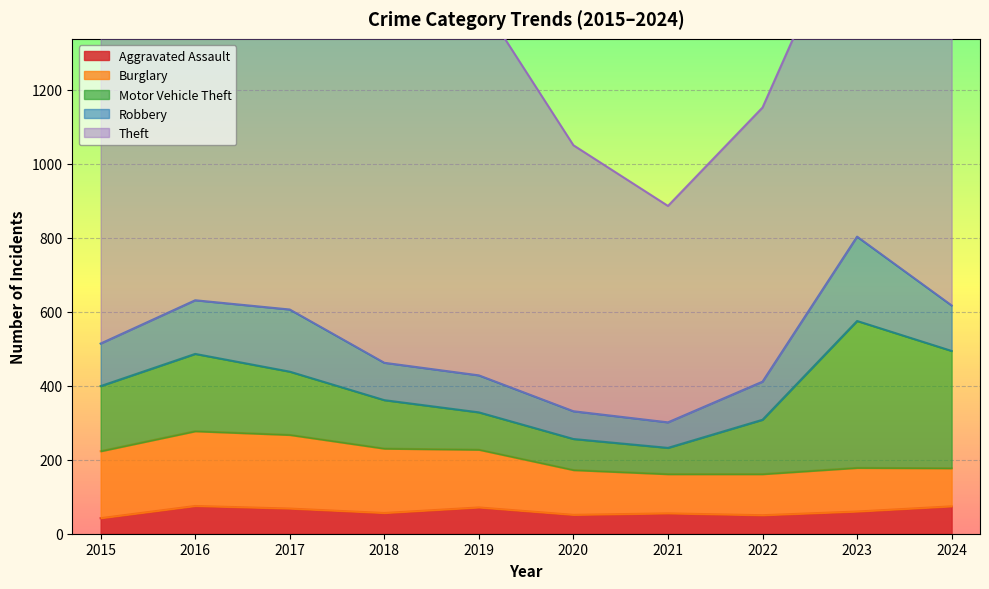

Which series has the widest spread of values?

Theft